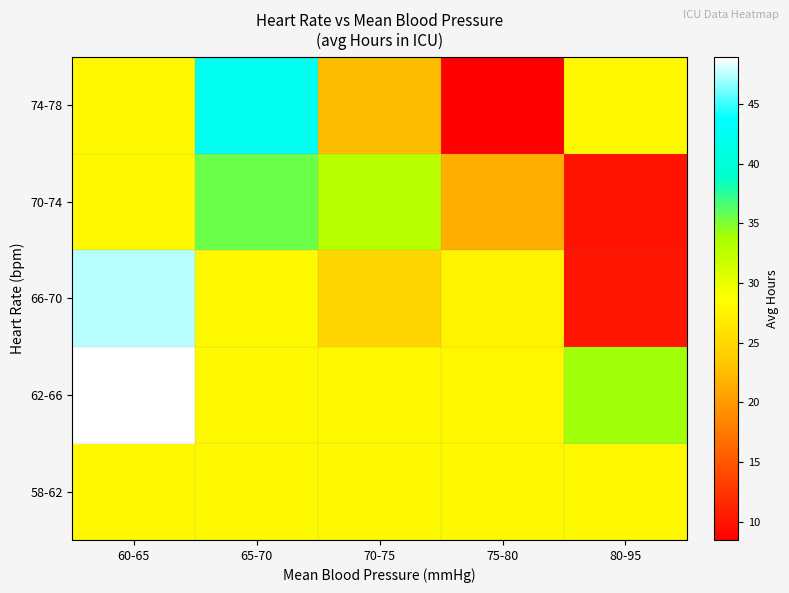

Which label corresponds to the largest value in the chart?

60-65